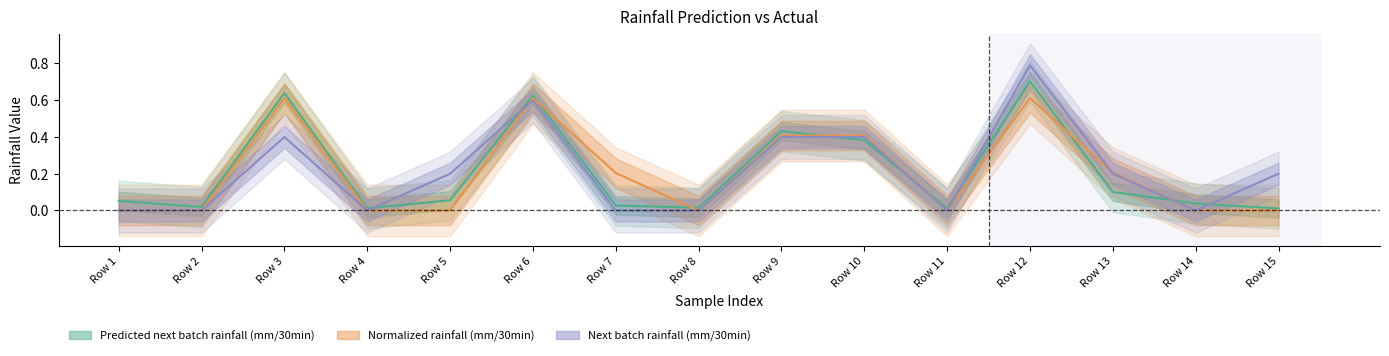

At which category is the sum across all series the highest?

Row 12